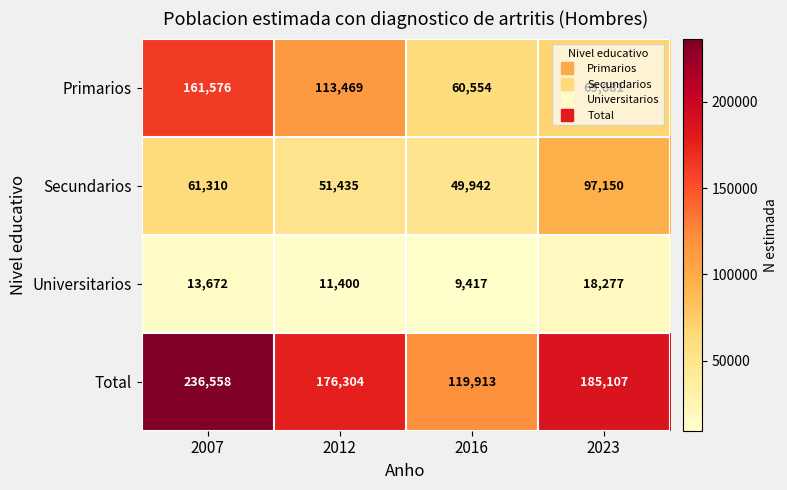

True or false: Primarios has a value of 60554 at 2016.

True